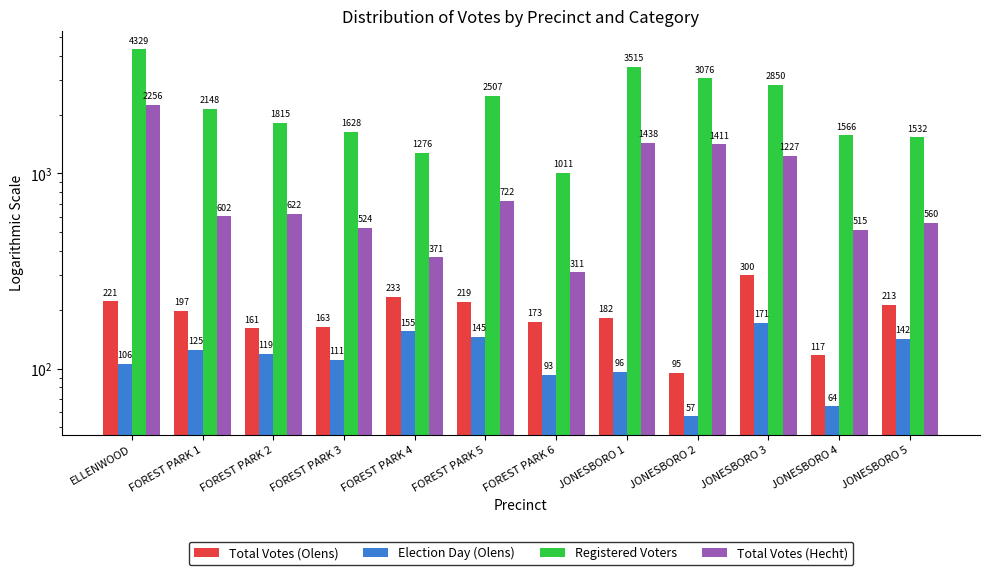

At how many categories does at least one series exceed 180?

12